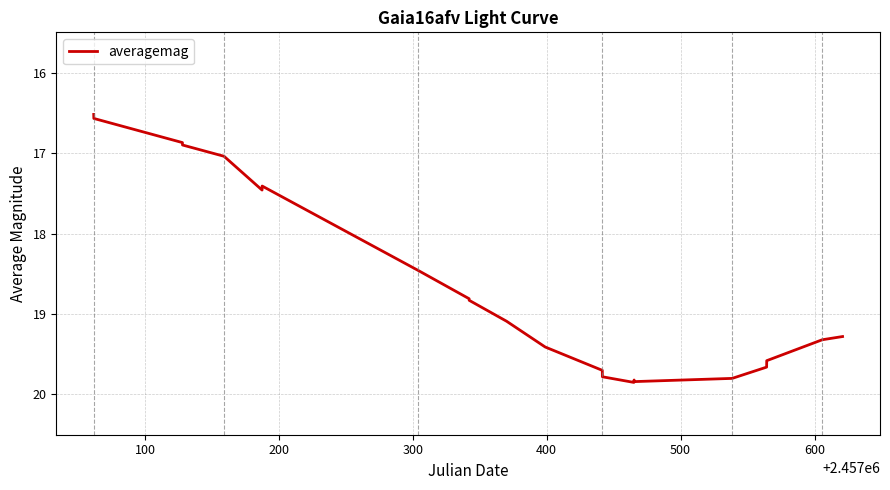

What is the difference between the maximum and minimum values?

3.3